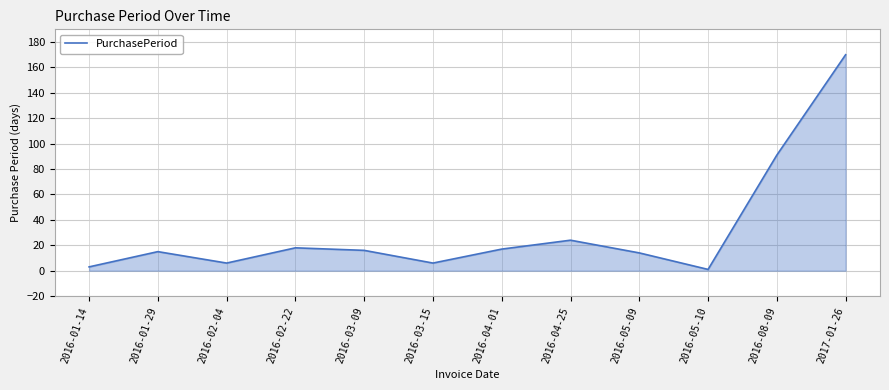

What position from the right is 2016-05-10?

3